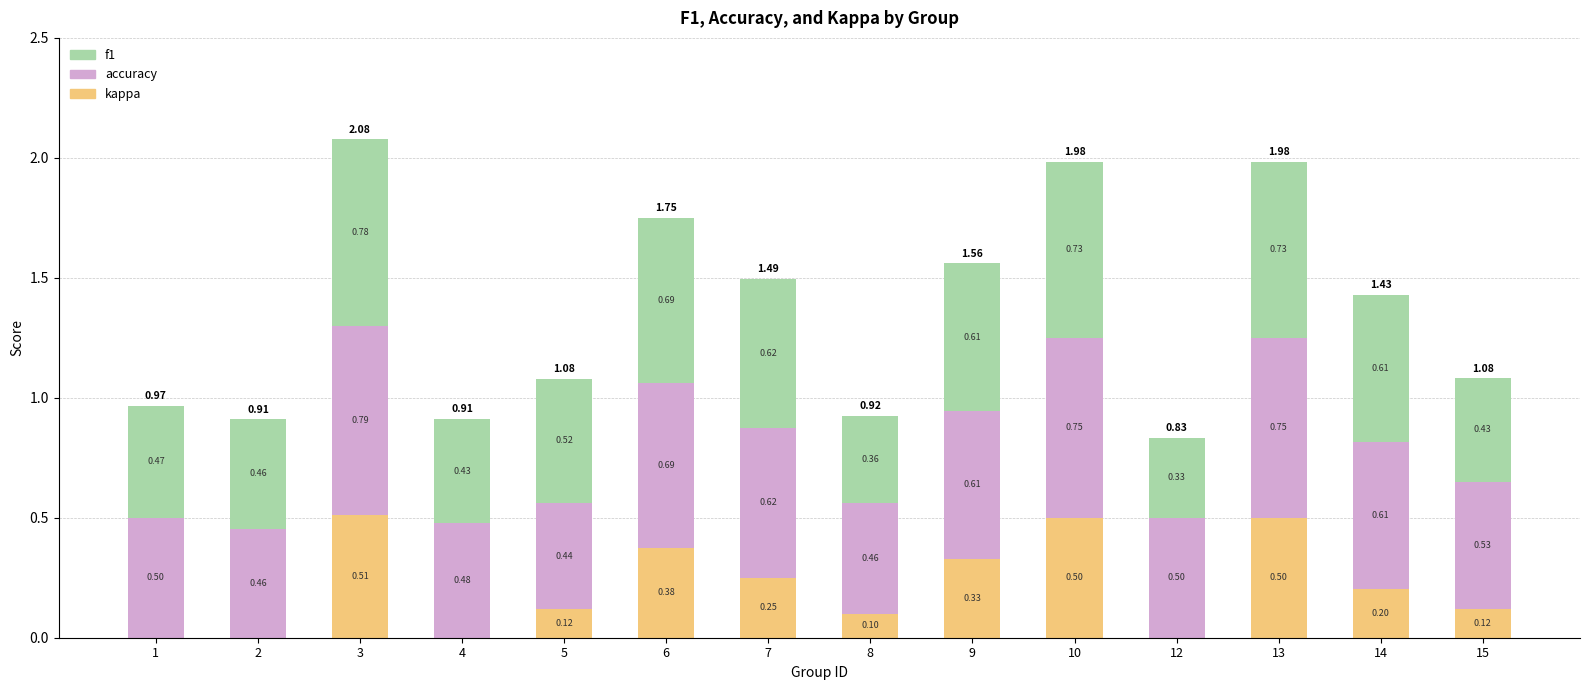

What is the total value across all series at 9?

1.6